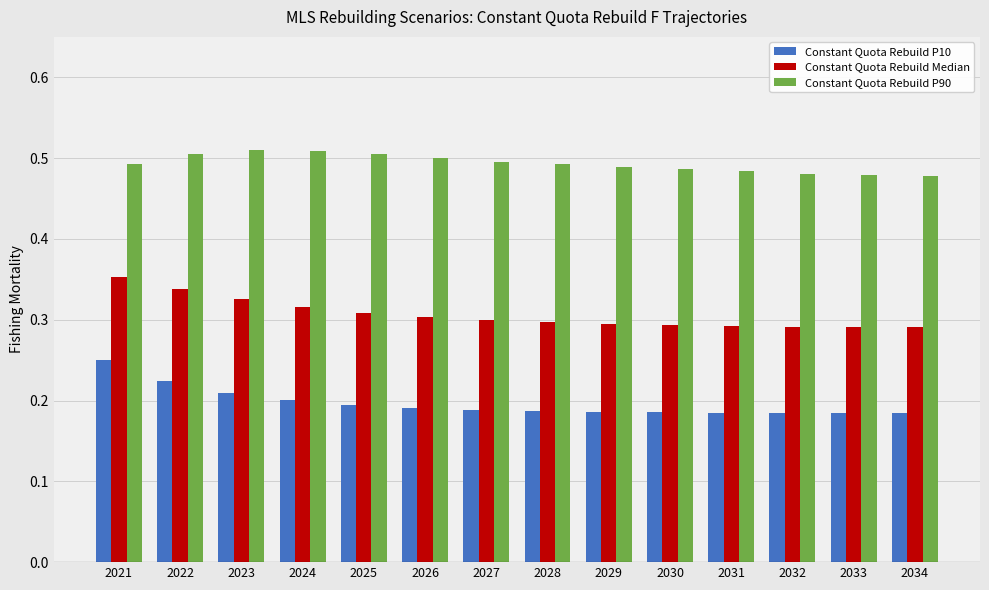

What is the sum of all Constant Quota Rebuild P10 values?

2.8